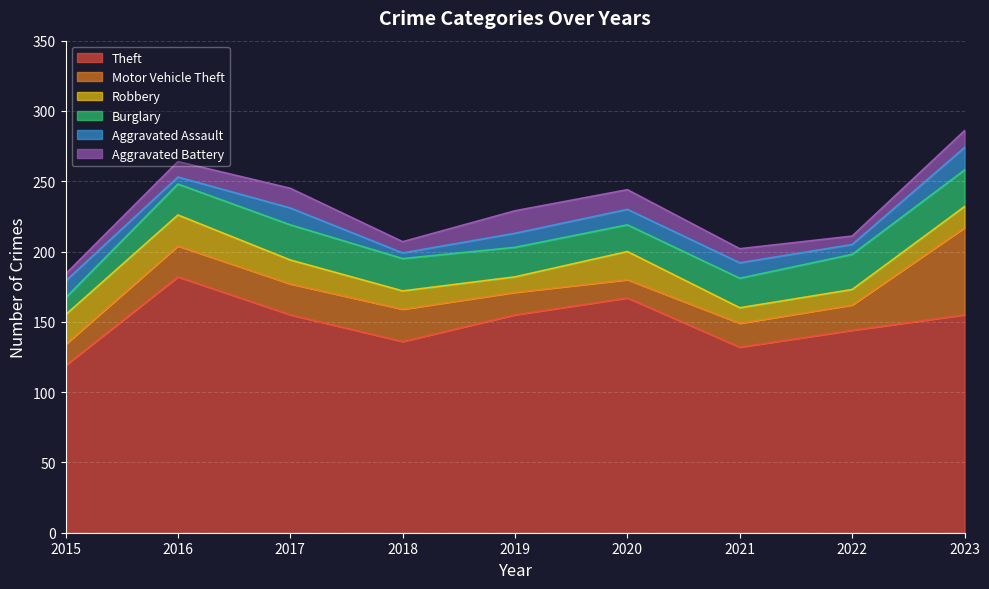

Which series has the largest range (max minus min)?

Theft